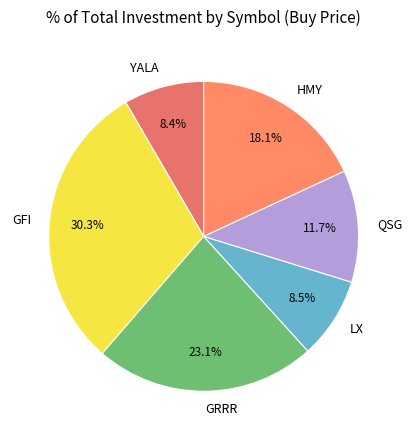

Is it true that YALA is 21% of the pie?

False